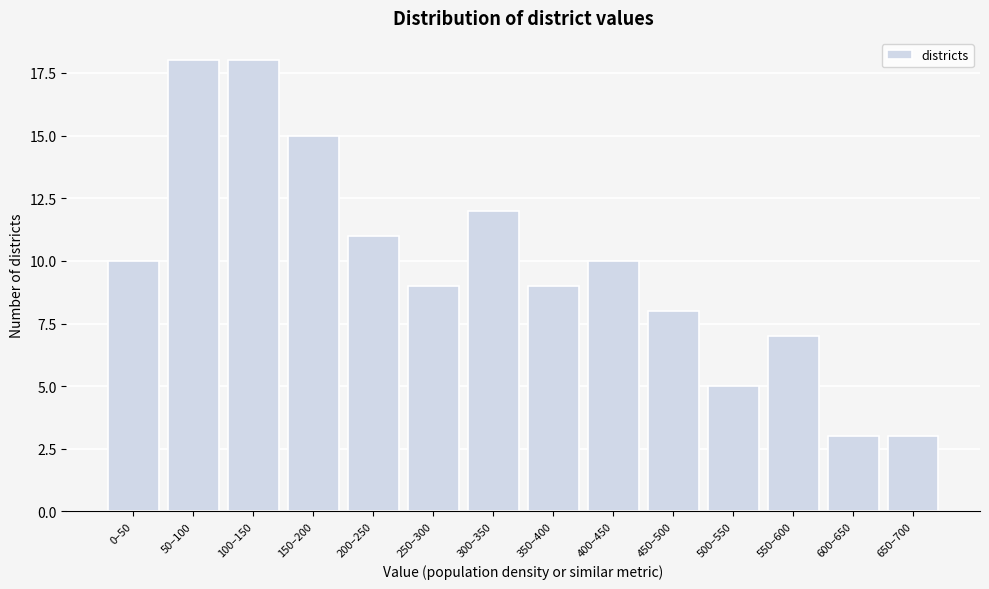

Reading left to right, what are all the values shown in this chart?

0–50=10	50–100=18	100–150=18	150–200=15	200–250=11	250–300=9	300–350=12	350–400=9	400–450=10	450–500=8	500–550=5	550–600=7	600–650=3	650–700=3